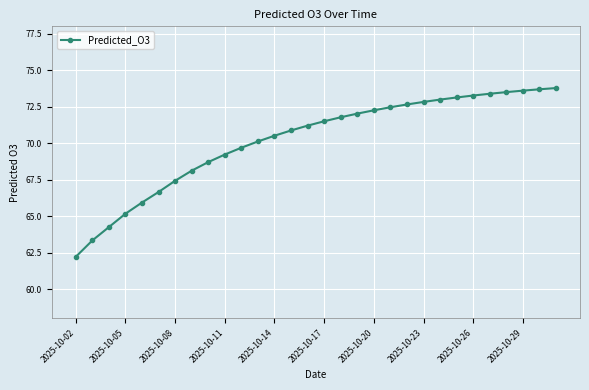

What is the greatest value displayed?

73.8